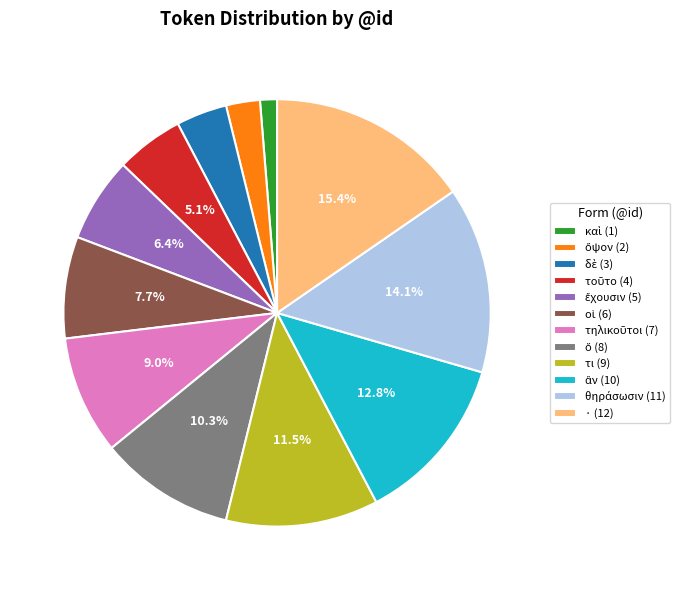

How many slices are in this pie chart?

12